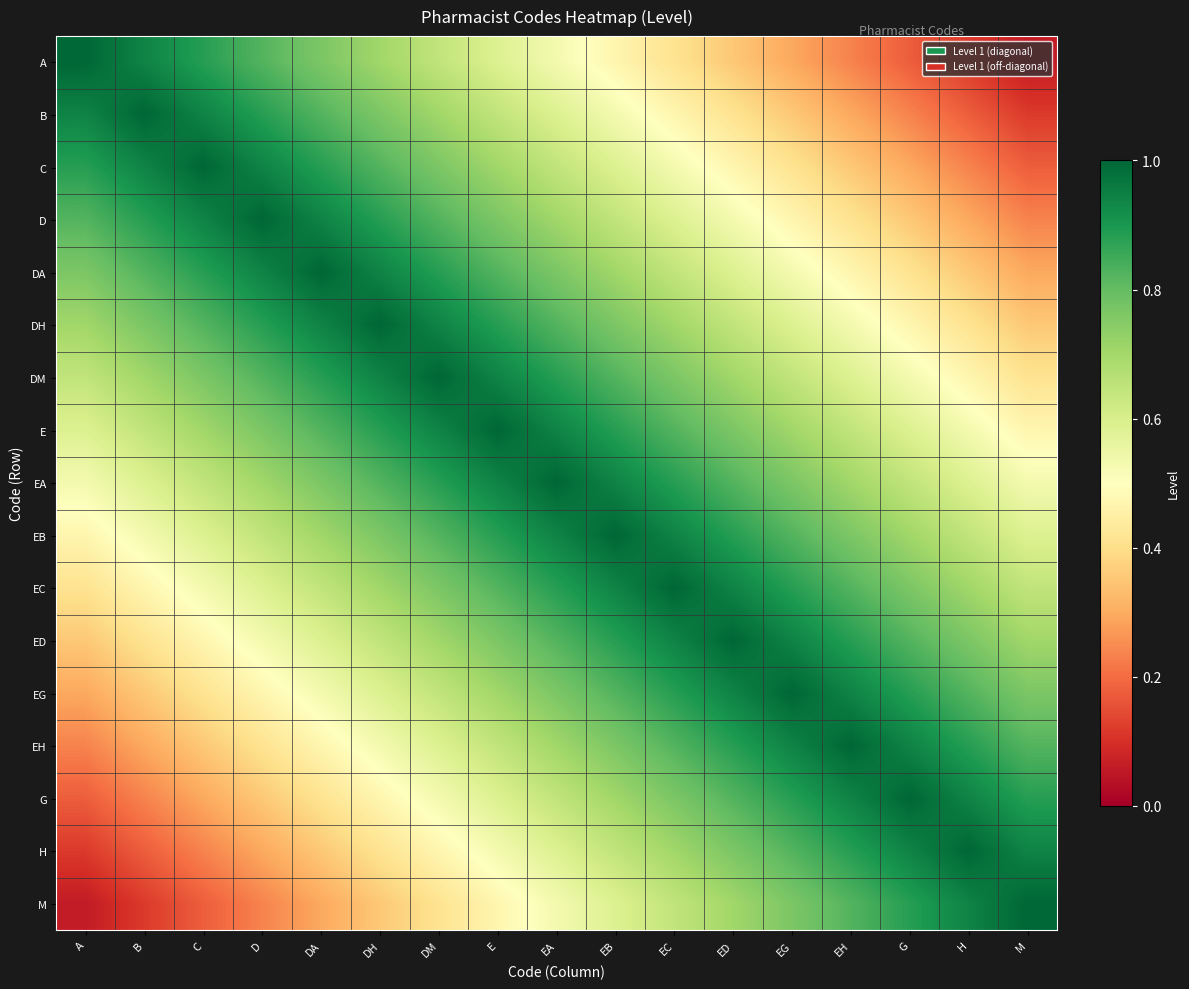

At which category is the sum across all series the highest?

EA